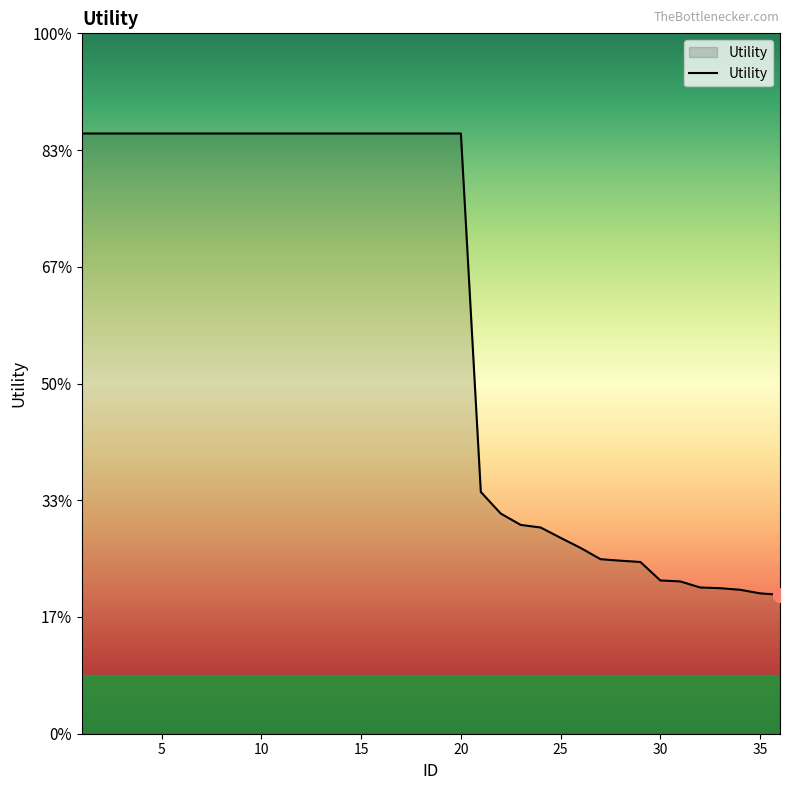

Is this an area chart (filled region under the line)?

Yes